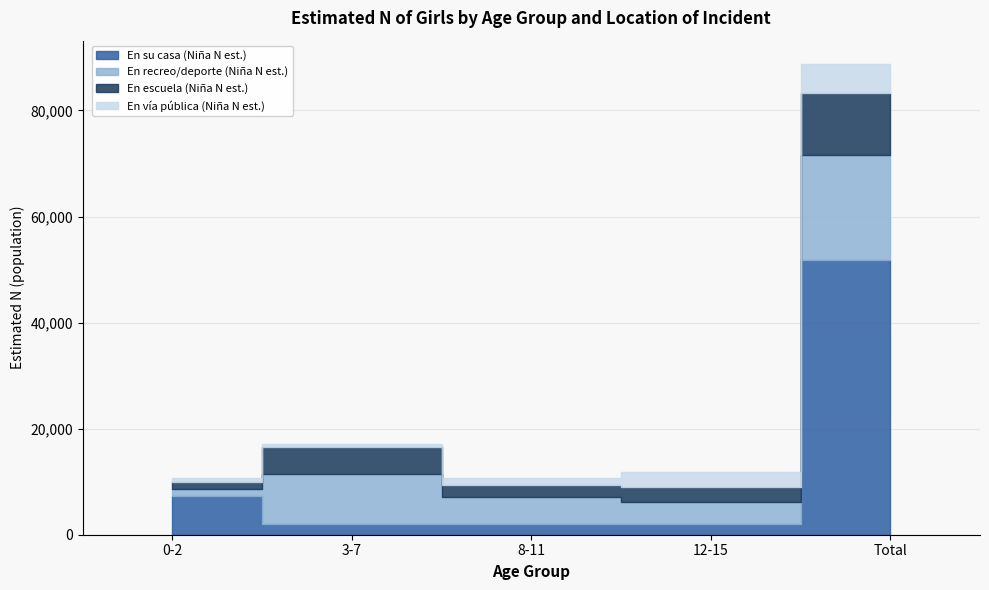

What is the greatest value displayed?

51753